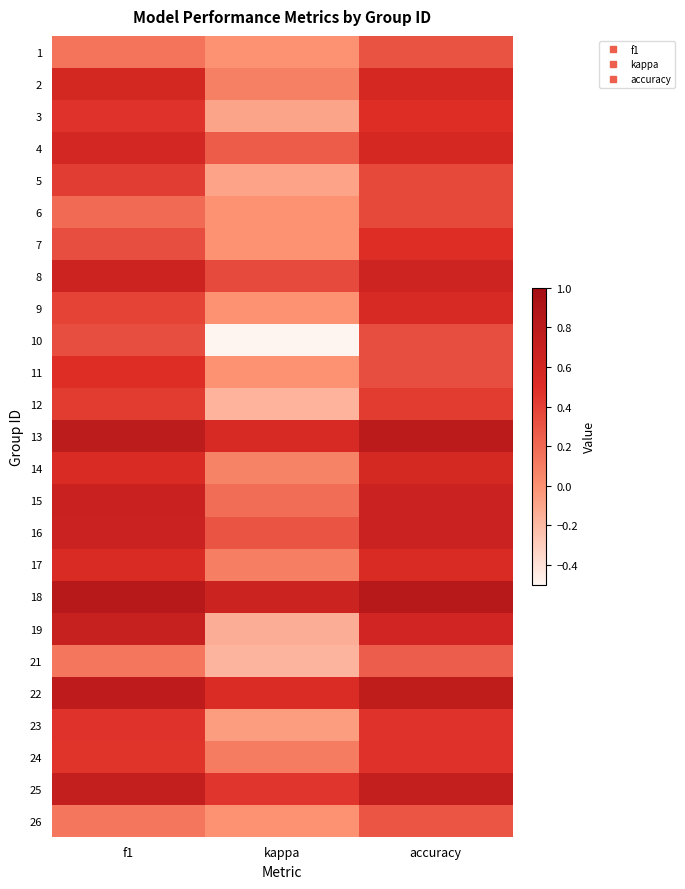

Count the number of data series in this chart.

25